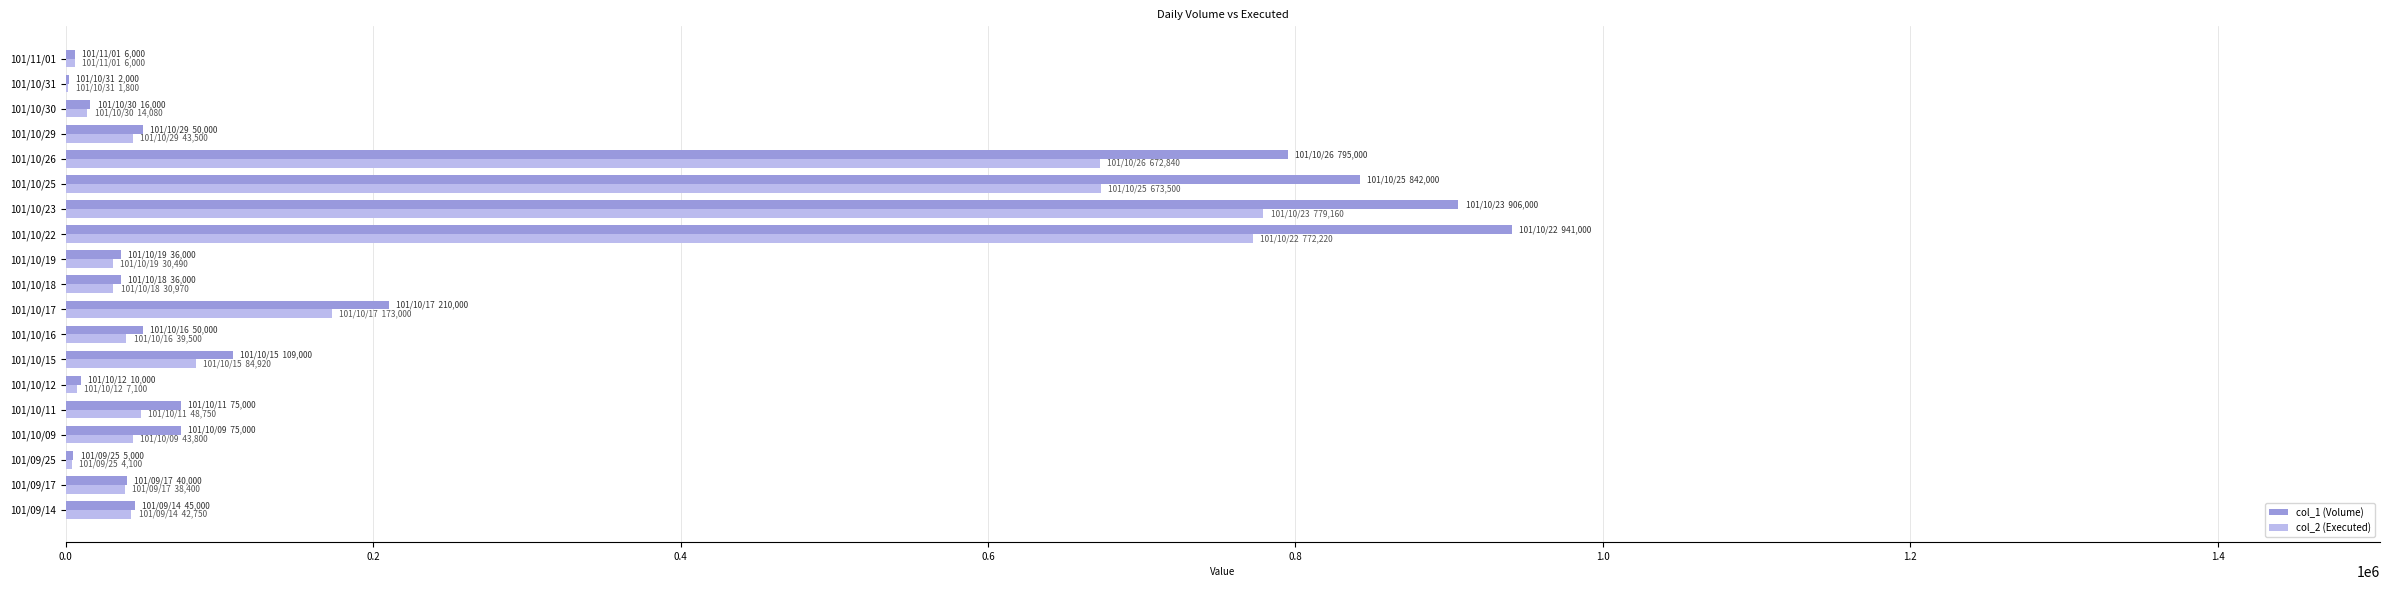

The value of col_1 (Volume) at 101/10/17 is 80250. True or false?

False